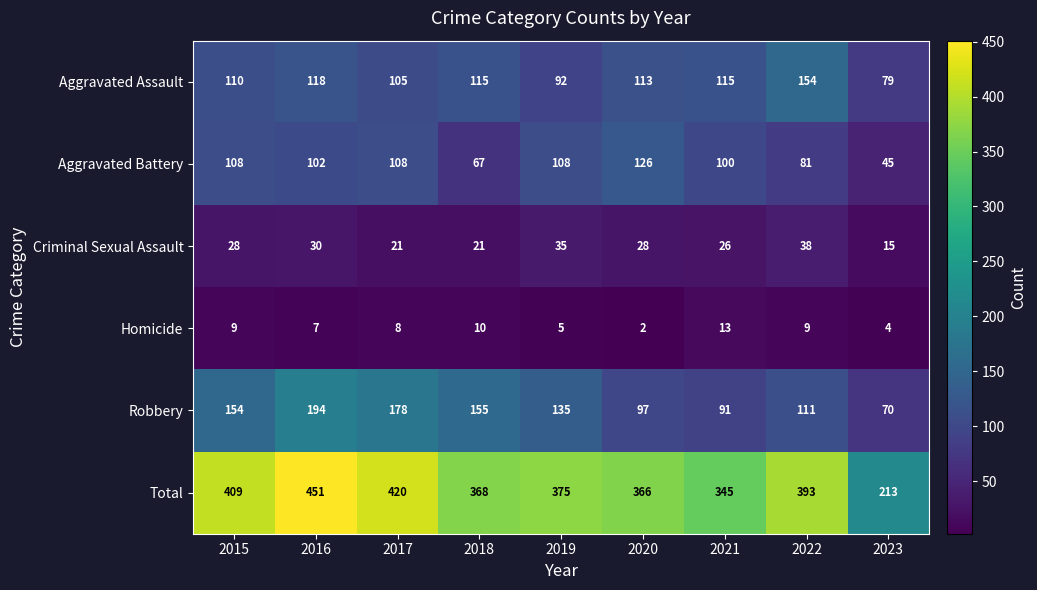

What is the difference between the highest and lowest values at 2016?

444